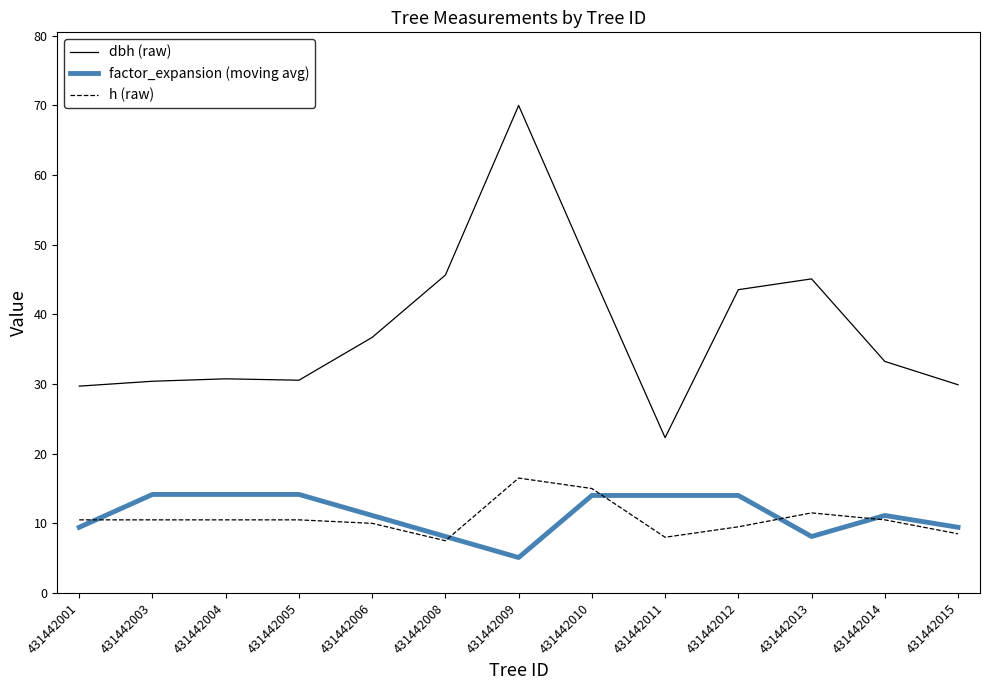

True or false: dbh (raw) and h (raw) cross at least once.

False